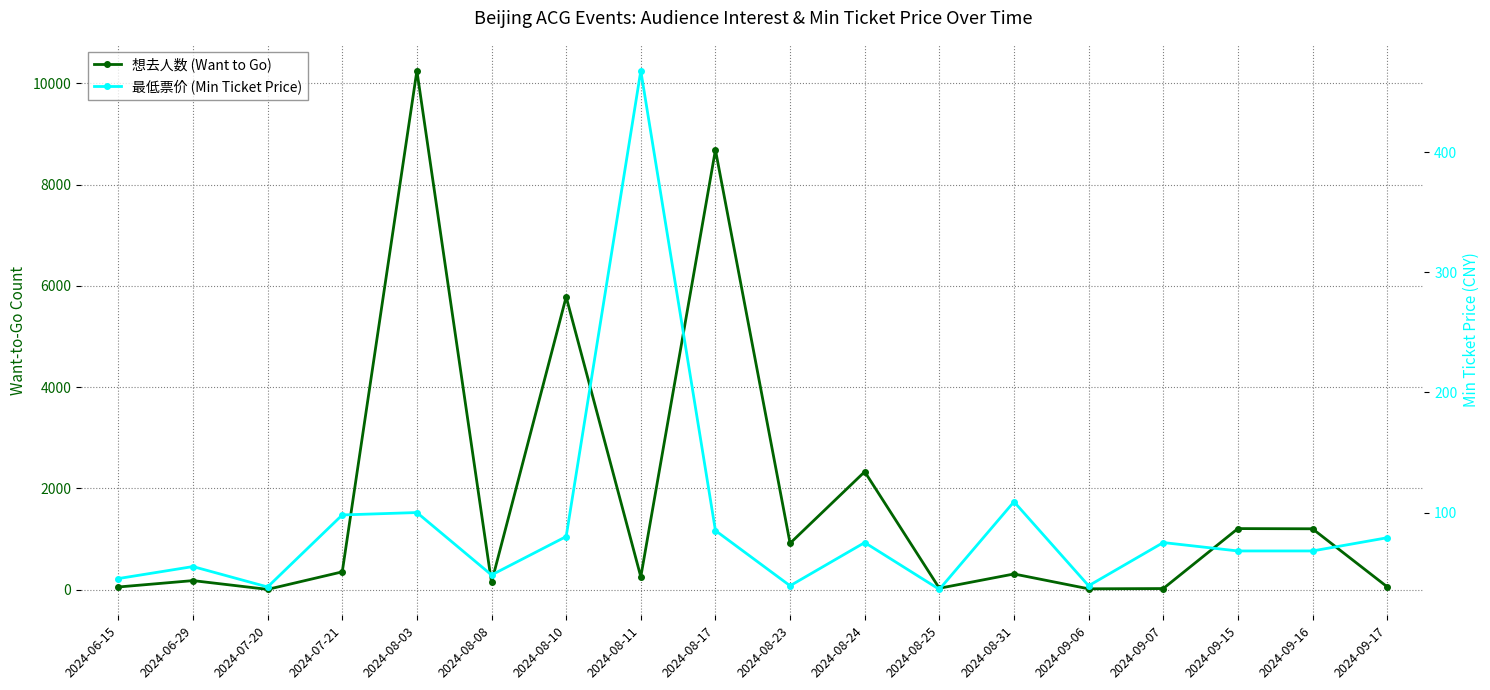

Is this an area chart (filled region under the line)?

No